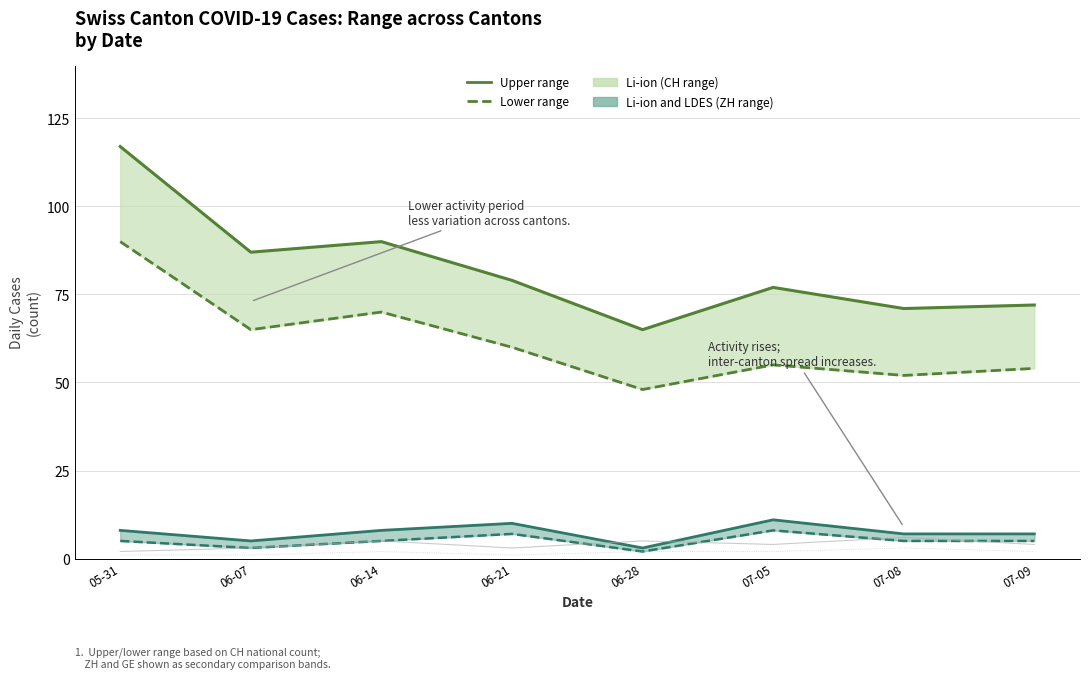

In Lower range, how many points are higher than both neighbors (excluding endpoints)?

2